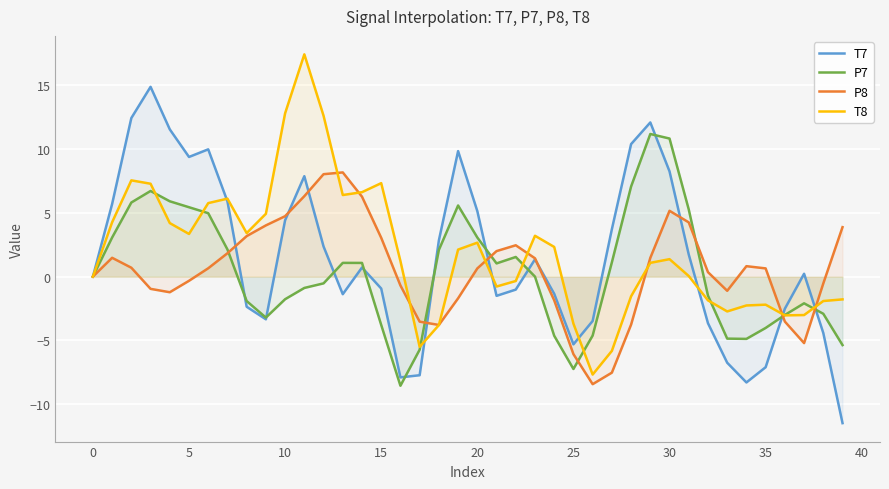

Is it true that T7 equals -4.4 at 38?

True